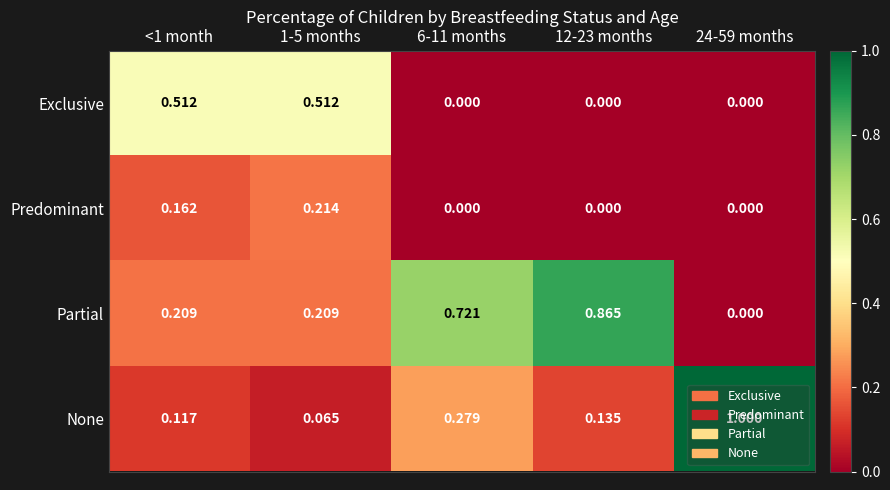

Which series has the largest range (max minus min)?

None